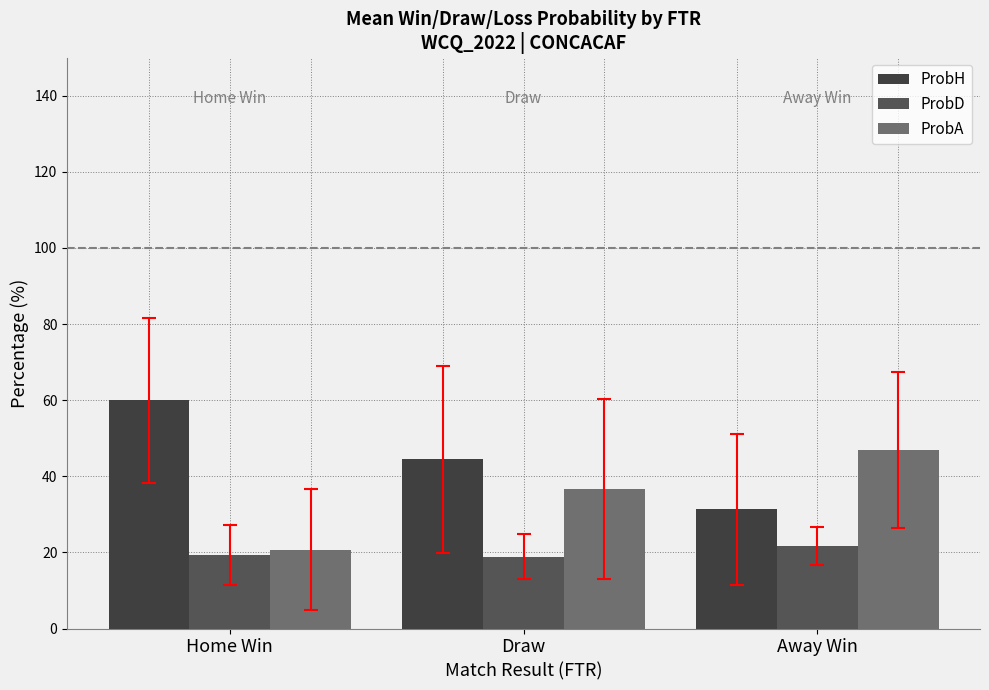

Which series has the widest spread of values?

ProbH